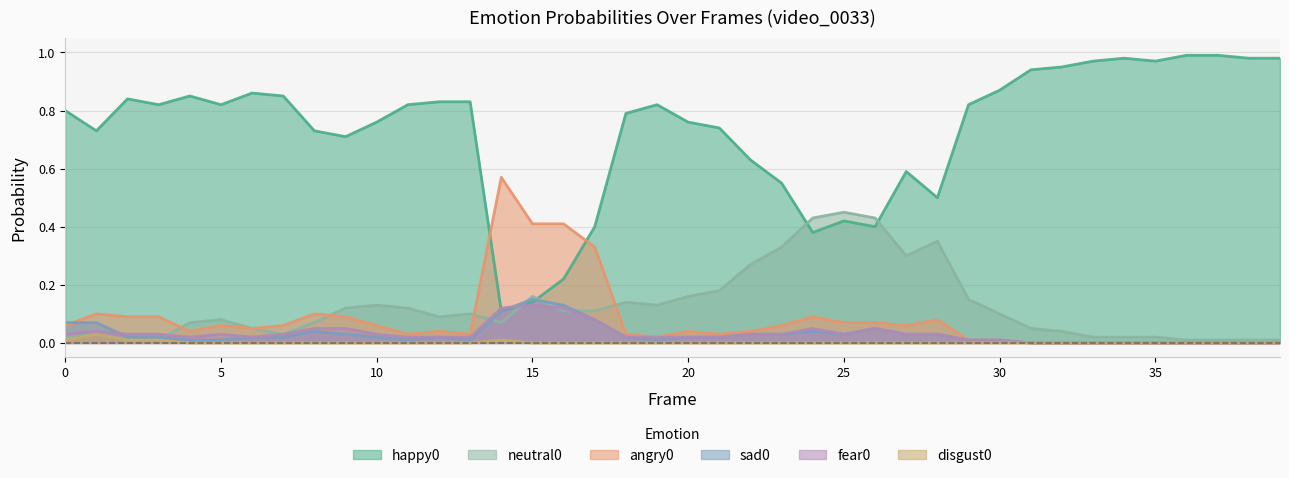

What is the highest value of the angry0 series?

0.6